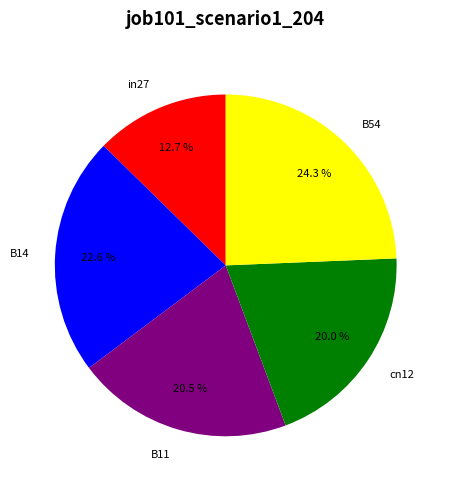

Which slice is the smallest?

in27